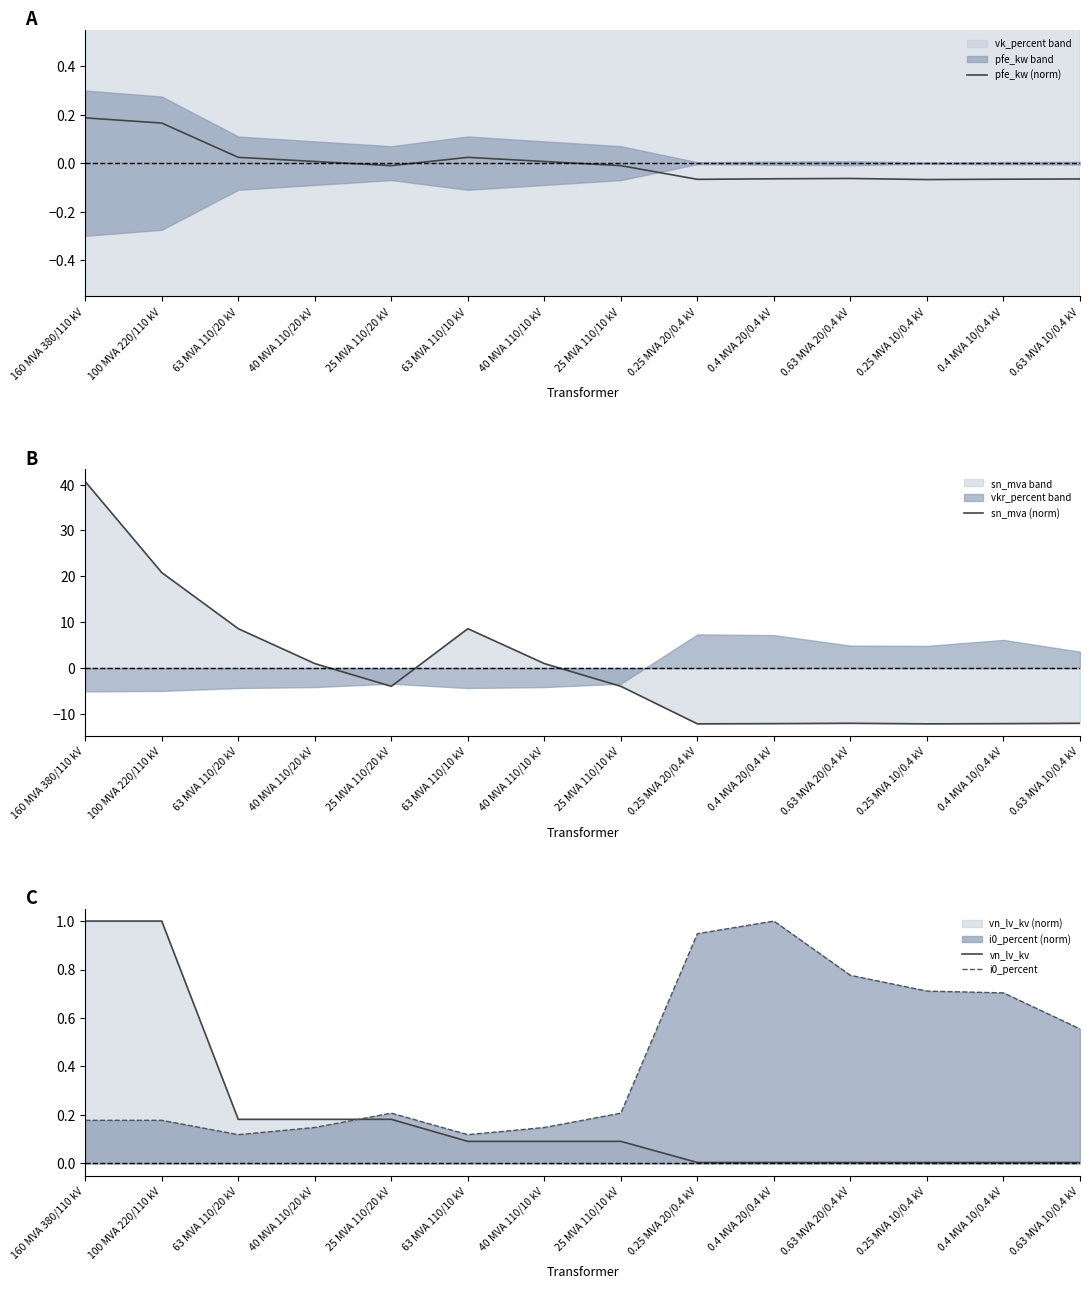

Where is i0_percent nearest to the value 0?

63 MVA 110/20 kV